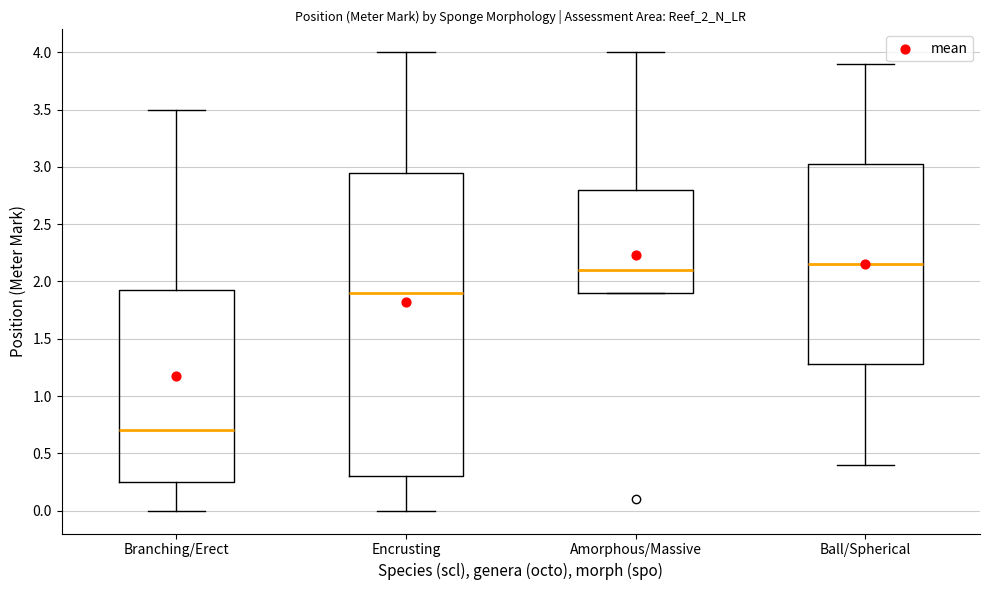

Reading left to right, transcribe this box plot: for each box, give where its median line is, the range the box spans, and where its two whiskers end, as read against the y-axis. The values are not printed on the chart, so give them approximately, as read against the axis.

Branching/Erect: median 0.70, box 0.25 to 1.95, whiskers 0.00 to 3.50
Encrusting: median 1.90, box 0.30 to 2.95, whiskers 0.00 to 4.00
Amorphous/Massive: median 2.10, box 1.90 to 2.80, whiskers 1.90 to 4.00
Ball/Spherical: median 2.15, box 1.30 to 3.05, whiskers 0.40 to 3.90